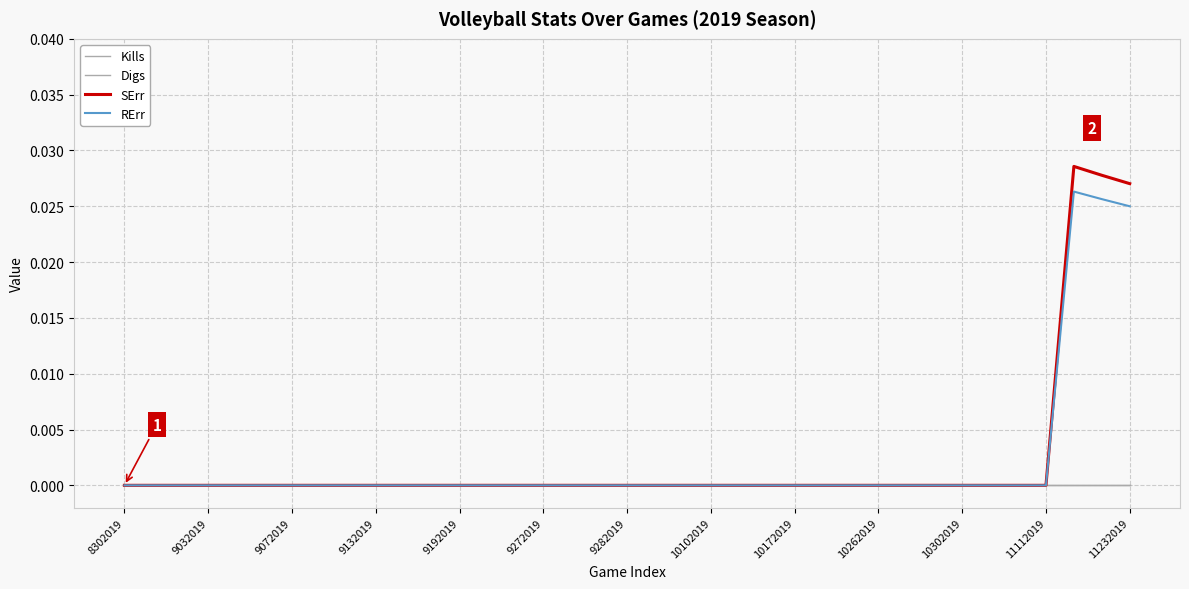

Is this an area chart (filled region under the line)?

No